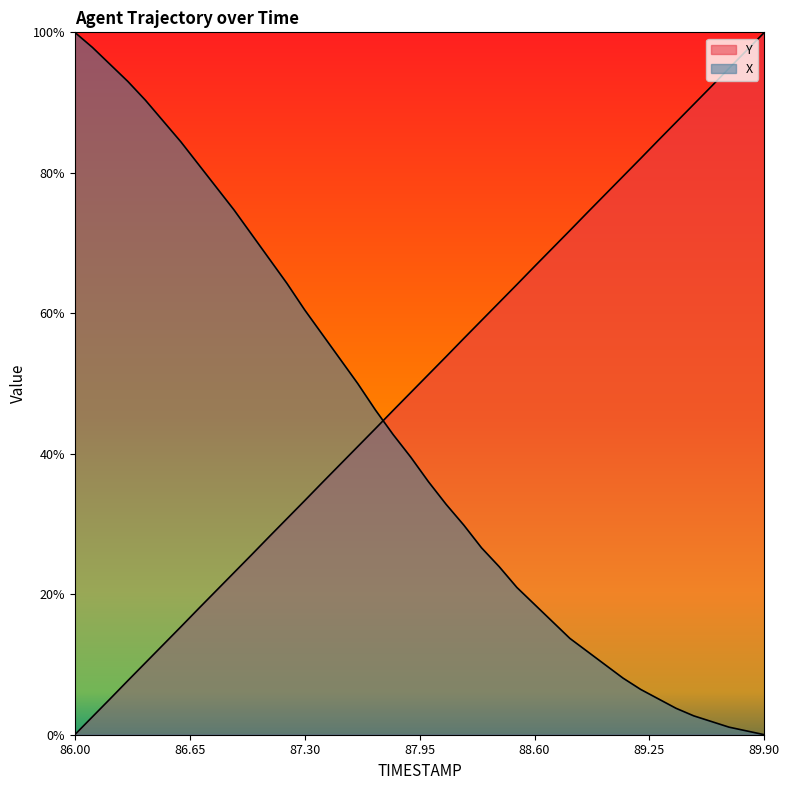

Reading left to right, transcribe all the data shown in this chart.

Y: 0.0	2.6	5.1	7.7	10.3	12.8	15.4	18.0	20.5	23.1	25.6	28.2	30.8	33.3	35.9	38.5	41.0	43.6	46.2	48.7	51.3	53.8	56.4	59.0	61.5	64.1	66.7	69.2	71.8	74.4	76.9	79.5	82.0	84.6	87.2	89.7	92.3	94.9	97.4	100.0
X: 100.0	97.8	95.4	93.0	90.3	87.4	84.4	81.2	78.0	74.7	71.2	67.7	64.2	60.5	57.0	53.5	50.0	46.2	42.7	39.5	36.0	32.8	29.8	26.6	23.9	21.0	18.5	16.1	13.7	11.8	9.9	8.1	6.5	5.1	3.8	2.7	1.9	1.1	0.5	0.0